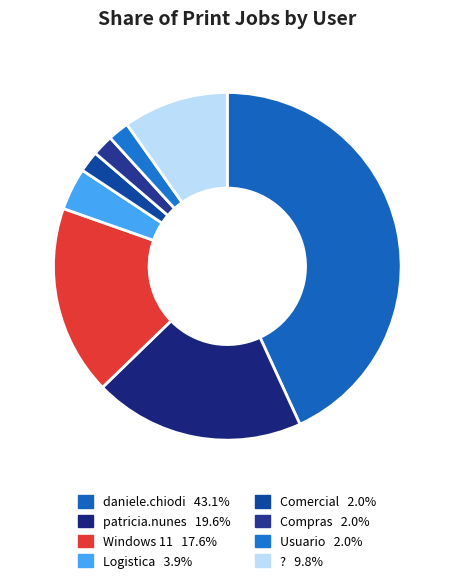

What is the smallest slice in the pie chart?

Comercial